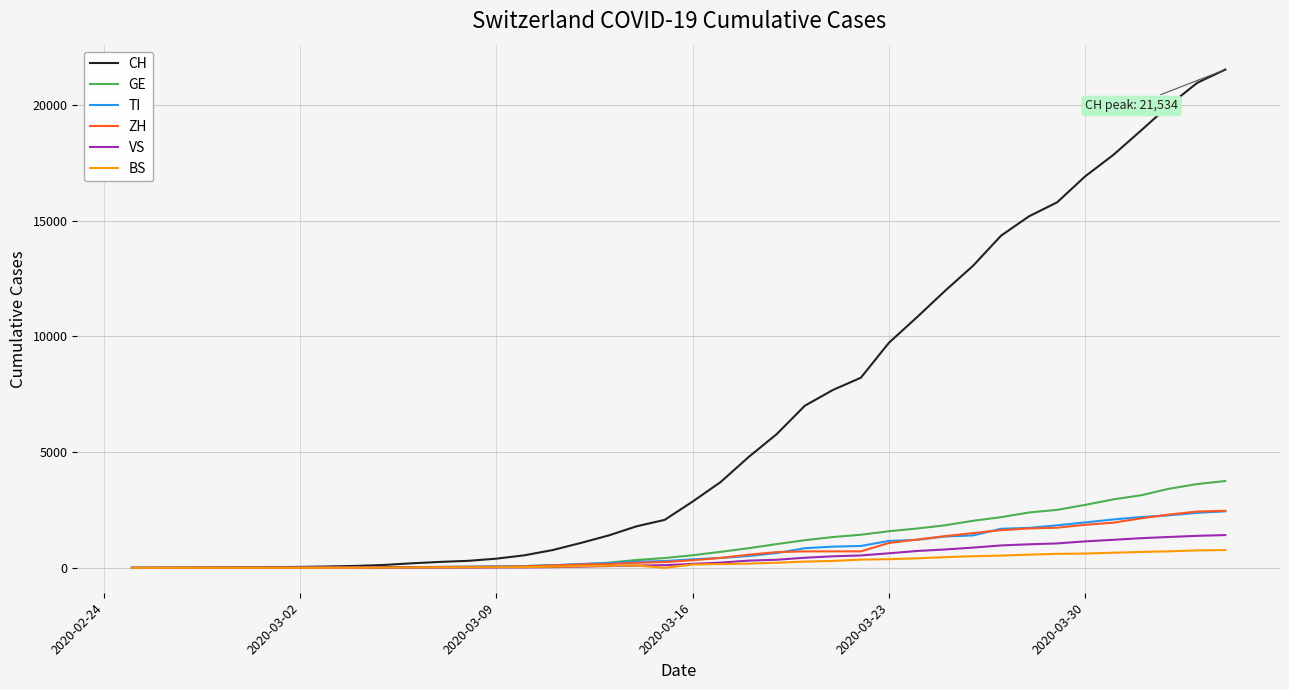

Is this an area chart (filled region under the line)?

No